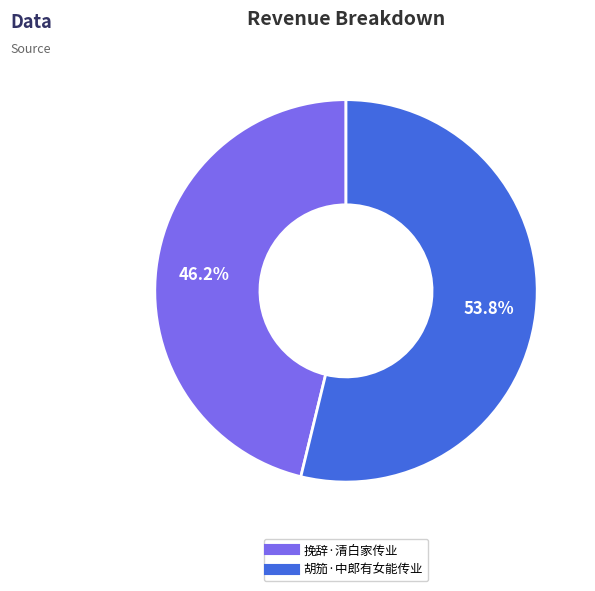

How much of the chart is everything except 胡笳·中郎有女能传业?

46.2%